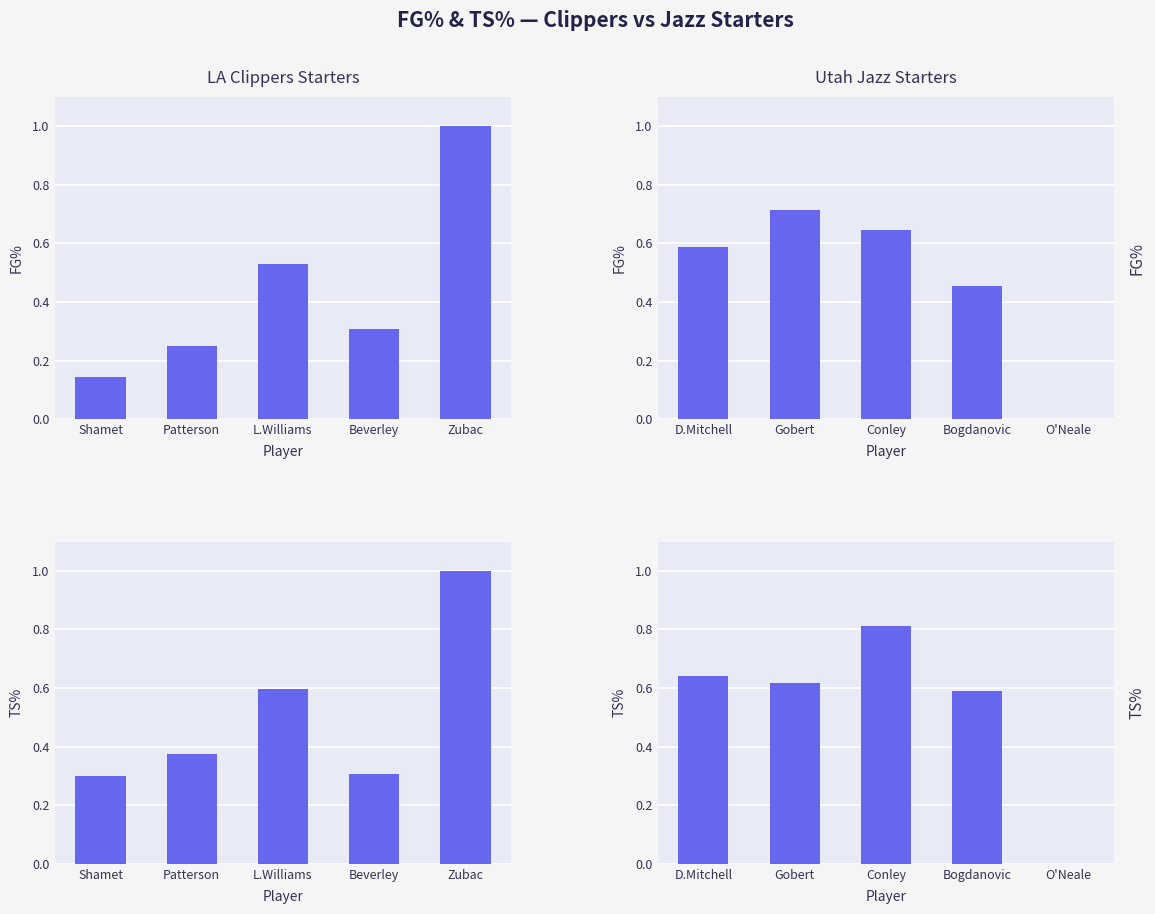

Which series has the widest spread of values?

TS%